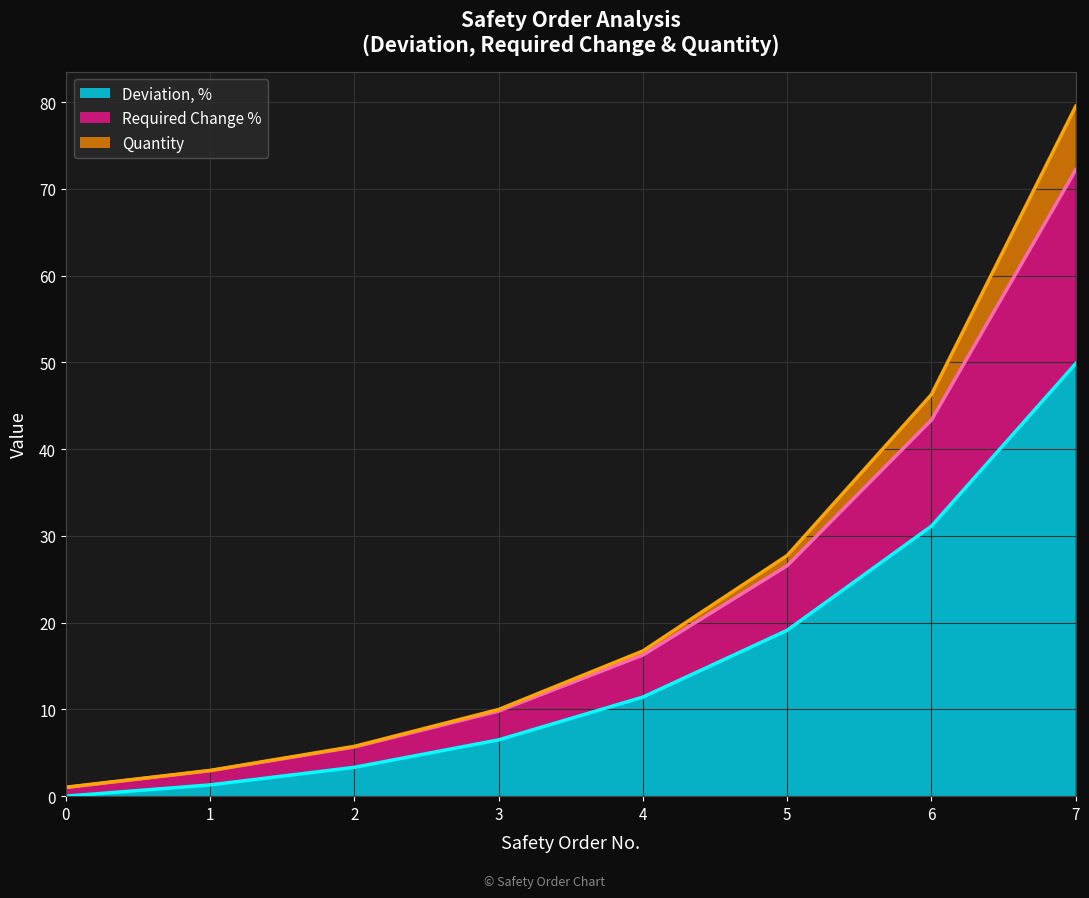

True or false: Deviation, % and Required Change % intersect in this chart.

False